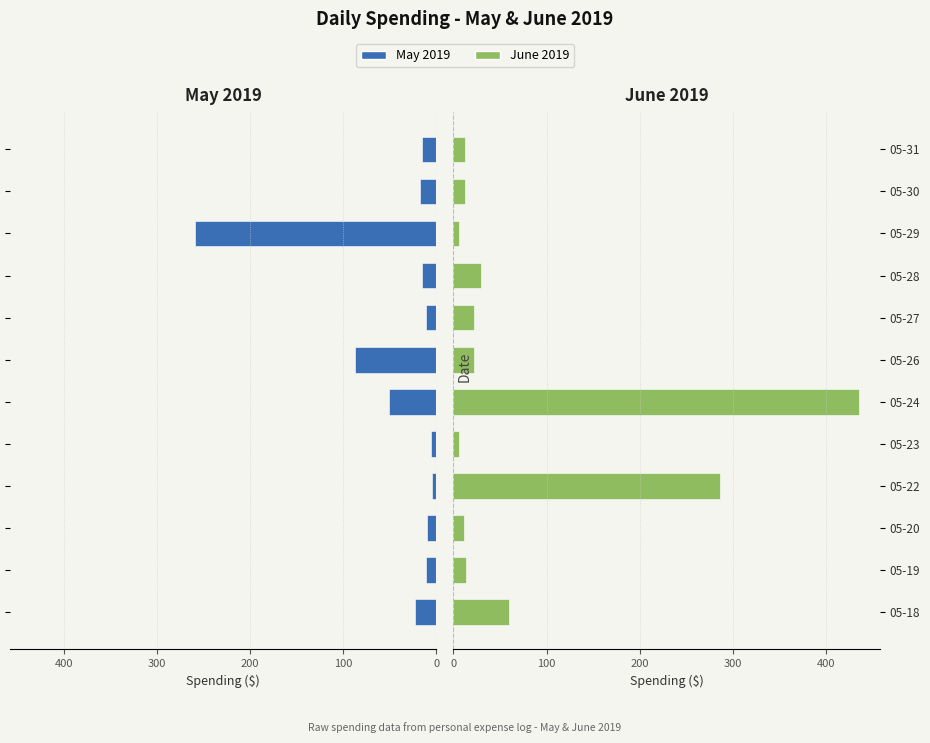

Which series changed the most between 05-24 and 05-31?

June 2019